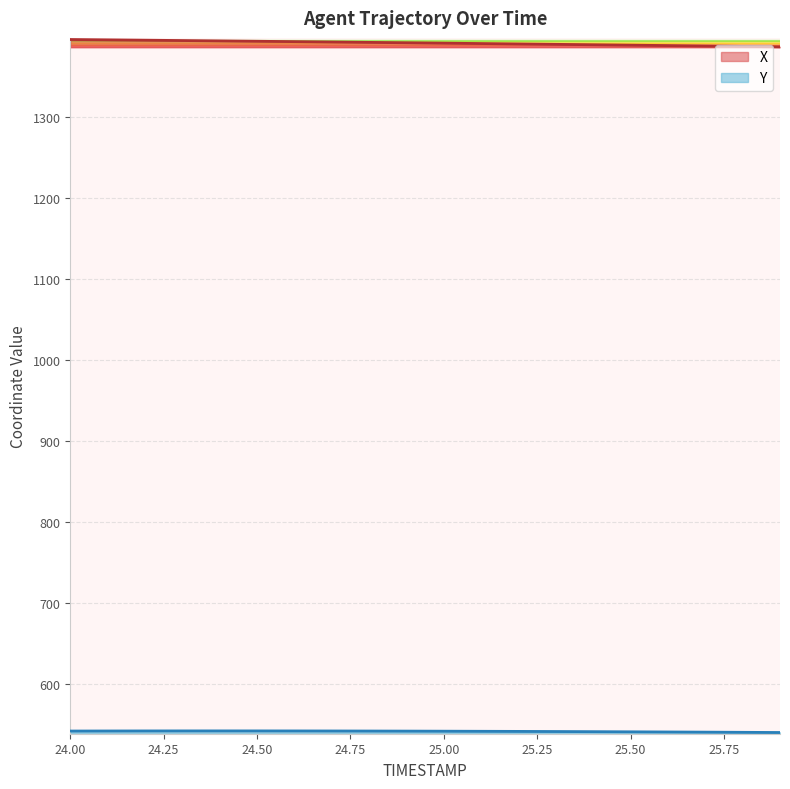

The value of X at 24.7 is 1392.3. True or false?

True